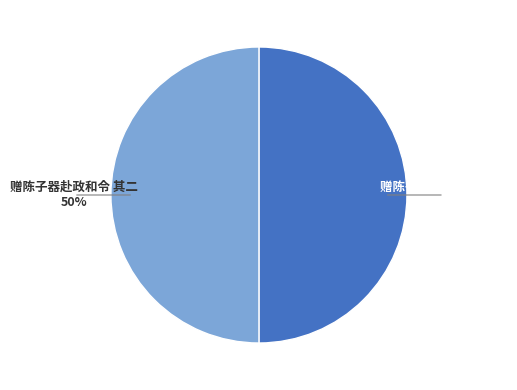

To the nearest percent, what is the average slice percentage?

50%